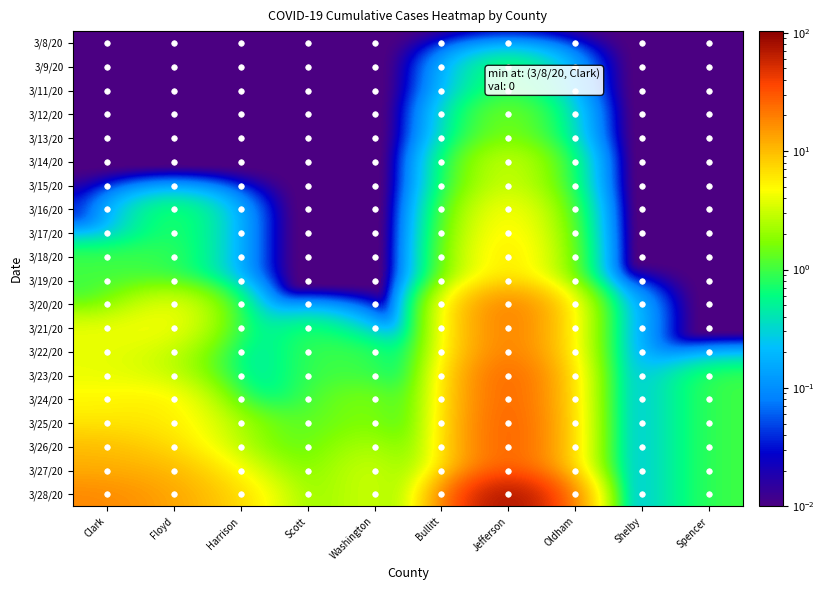

Reading left to right, transcribe all the data shown in this chart.

3/8/20: Clark=0.0	Floyd=0.0	Harrison=0.0	Scott=0.0	Washington=0.0	Bullitt=0.0	Jefferson=0.0	Oldham=0.0	Shelby=0.0	Spencer=0.0
3/9/20: Clark=0.0	Floyd=0.0	Harrison=0.0	Scott=0.0	Washington=0.0	Bullitt=0.0	Jefferson=1.0	Oldham=0.0	Shelby=0.0	Spencer=0.0
3/11/20: Clark=0.0	Floyd=0.0	Harrison=0.0	Scott=0.0	Washington=0.0	Bullitt=0.0	Jefferson=1.0	Oldham=0.0	Shelby=0.0	Spencer=0.0
3/12/20: Clark=0.0	Floyd=0.0	Harrison=0.0	Scott=0.0	Washington=0.0	Bullitt=0.0	Jefferson=2.0	Oldham=0.0	Shelby=0.0	Spencer=0.0
3/13/20: Clark=0.0	Floyd=0.0	Harrison=0.0	Scott=0.0	Washington=0.0	Bullitt=0.0	Jefferson=2.0	Oldham=0.0	Shelby=0.0	Spencer=0.0
3/14/20: Clark=0.0	Floyd=0.0	Harrison=0.0	Scott=0.0	Washington=0.0	Bullitt=0.0	Jefferson=4.0	Oldham=0.0	Shelby=0.0	Spencer=0.0
3/15/20: Clark=0.0	Floyd=0.0	Harrison=0.0	Scott=0.0	Washington=0.0	Bullitt=0.0	Jefferson=4.0	Oldham=0.0	Shelby=0.0	Spencer=0.0
3/16/20: Clark=0.0	Floyd=1.0	Harrison=0.0	Scott=0.0	Washington=0.0	Bullitt=0.0	Jefferson=6.0	Oldham=0.0	Shelby=0.0	Spencer=0.0
3/17/20: Clark=0.0	Floyd=1.0	Harrison=0.0	Scott=0.0	Washington=0.0	Bullitt=0.0	Jefferson=7.0	Oldham=0.0	Shelby=0.0	Spencer=0.0
3/18/20: Clark=1.0	Floyd=1.0	Harrison=0.0	Scott=0.0	Washington=0.0	Bullitt=0.0	Jefferson=8.0	Oldham=0.0	Shelby=0.0	Spencer=0.0
3/19/20: Clark=1.0	Floyd=1.0	Harrison=0.0	Scott=0.0	Washington=0.0	Bullitt=0.0	Jefferson=8.0	Oldham=0.0	Shelby=0.0	Spencer=0.0
3/20/20: Clark=1.0	Floyd=5.0	Harrison=0.0	Scott=0.0	Washington=0.0	Bullitt=0.0	Jefferson=25.0	Oldham=1.0	Shelby=0.0	Spencer=0.0
3/21/20: Clark=4.0	Floyd=5.0	Harrison=0.0	Scott=1.0	Washington=0.0	Bullitt=0.0	Jefferson=25.0	Oldham=1.0	Shelby=0.0	Spencer=0.0
3/22/20: Clark=4.0	Floyd=3.0	Harrison=0.0	Scott=1.0	Washington=1.0	Bullitt=0.0	Jefferson=25.0	Oldham=1.0	Shelby=0.0	Spencer=0.0
3/23/20: Clark=4.0	Floyd=3.0	Harrison=0.0	Scott=1.0	Washington=1.0	Bullitt=0.0	Jefferson=33.0	Oldham=1.0	Shelby=0.0	Spencer=1.0
3/24/20: Clark=5.0	Floyd=6.0	Harrison=0.0	Scott=1.0	Washington=2.0	Bullitt=0.0	Jefferson=33.0	Oldham=1.0	Shelby=0.0	Spencer=1.0
3/25/20: Clark=6.0	Floyd=6.0	Harrison=2.0	Scott=1.0	Washington=2.0	Bullitt=0.0	Jefferson=35.0	Oldham=1.0	Shelby=0.0	Spencer=1.0
3/26/20: Clark=10.0	Floyd=7.0	Harrison=2.0	Scott=1.0	Washington=3.0	Bullitt=0.0	Jefferson=35.0	Oldham=1.0	Shelby=0.0	Spencer=1.0
3/27/20: Clark=12.0	Floyd=11.0	Harrison=4.0	Scott=1.0	Washington=4.0	Bullitt=0.0	Jefferson=35.0	Oldham=1.0	Shelby=0.0	Spencer=1.0
3/28/20: Clark=18.0	Floyd=13.0	Harrison=7.0	Scott=1.0	Washington=4.0	Bullitt=0.0	Jefferson=103.0	Oldham=1.0	Shelby=0.0	Spencer=1.0